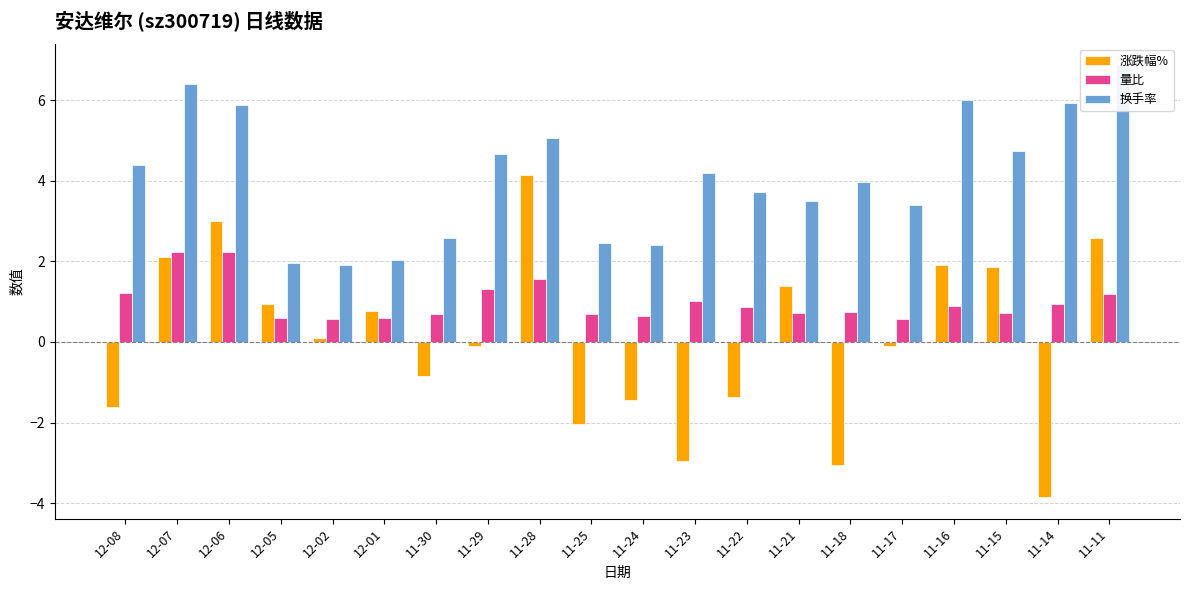

What is the value of the 涨跌幅% bar at the 11th from the left?

-1.4